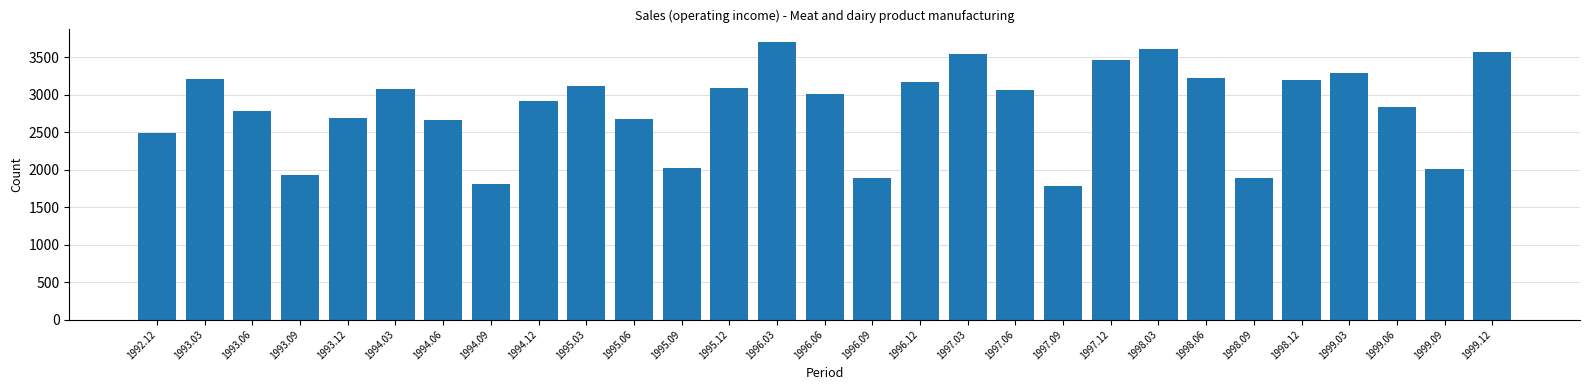

What is the difference between the maximum and minimum values?

1909.5